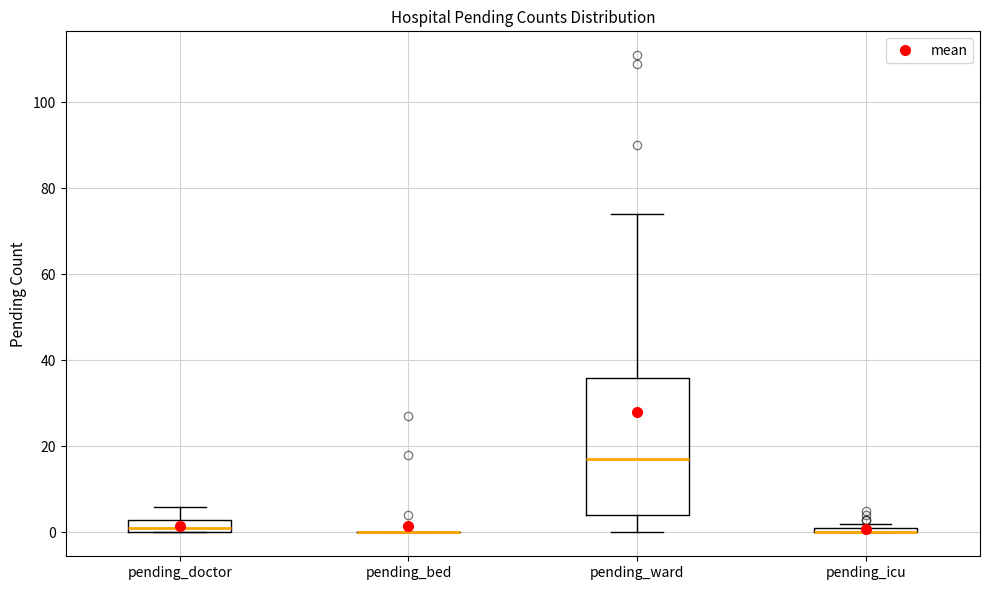

Where does the upper whisker of the box for pending_doctor end on the y-axis? The values are not printed on the chart, so give them approximately, as read against the axis.

6